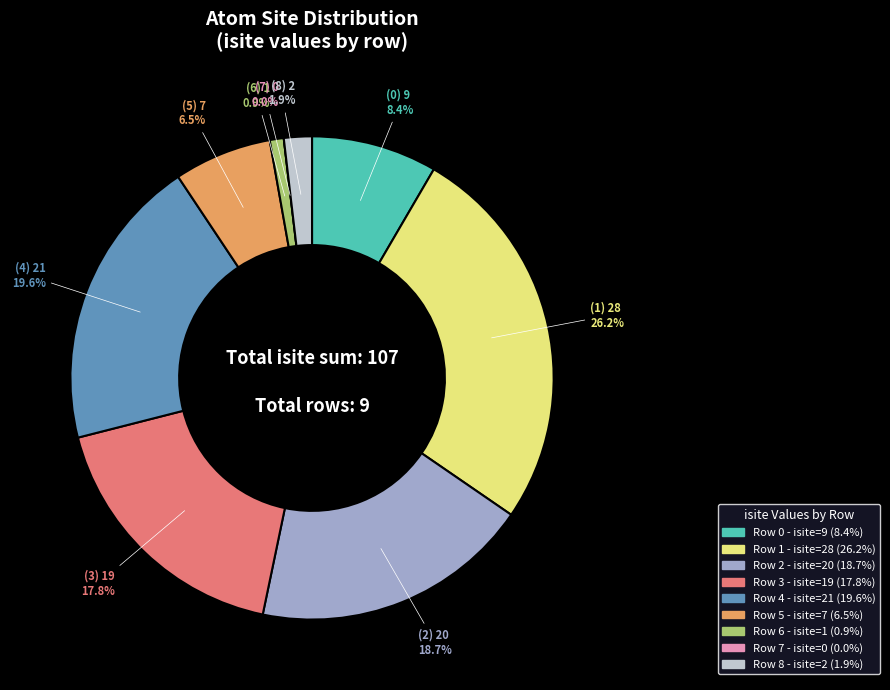

Between Row 4 and Row 0, which is larger?

Row 4